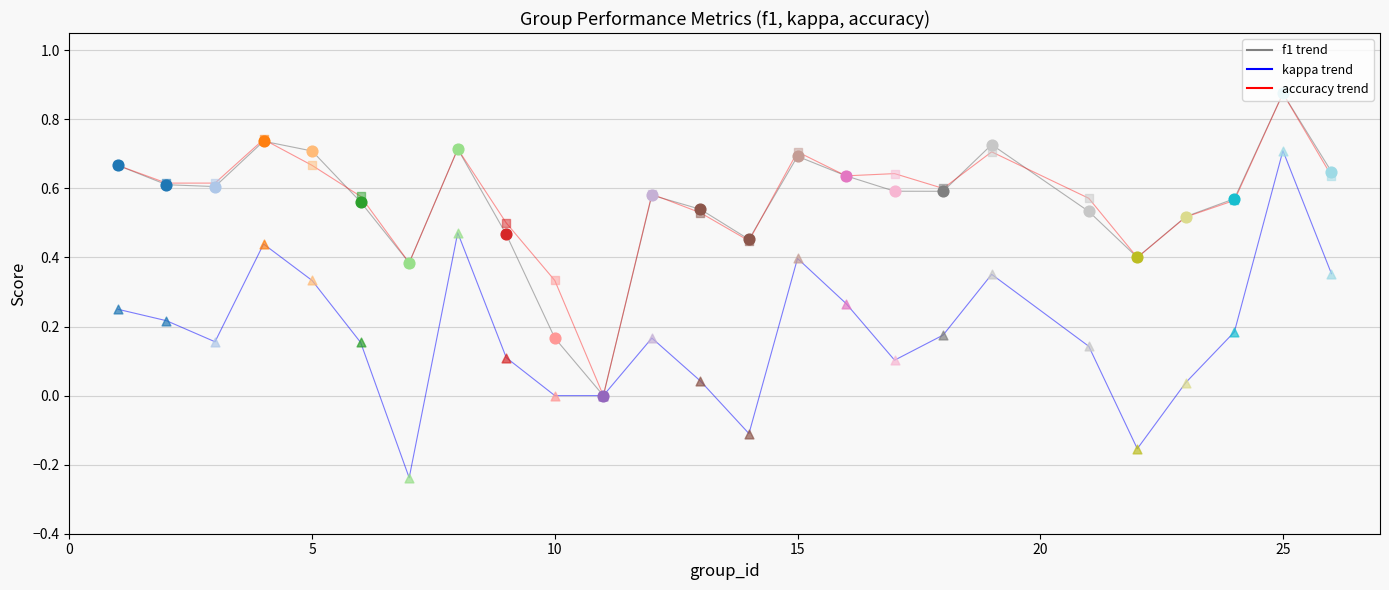

Which series has the largest range (max minus min)?

kappa trend